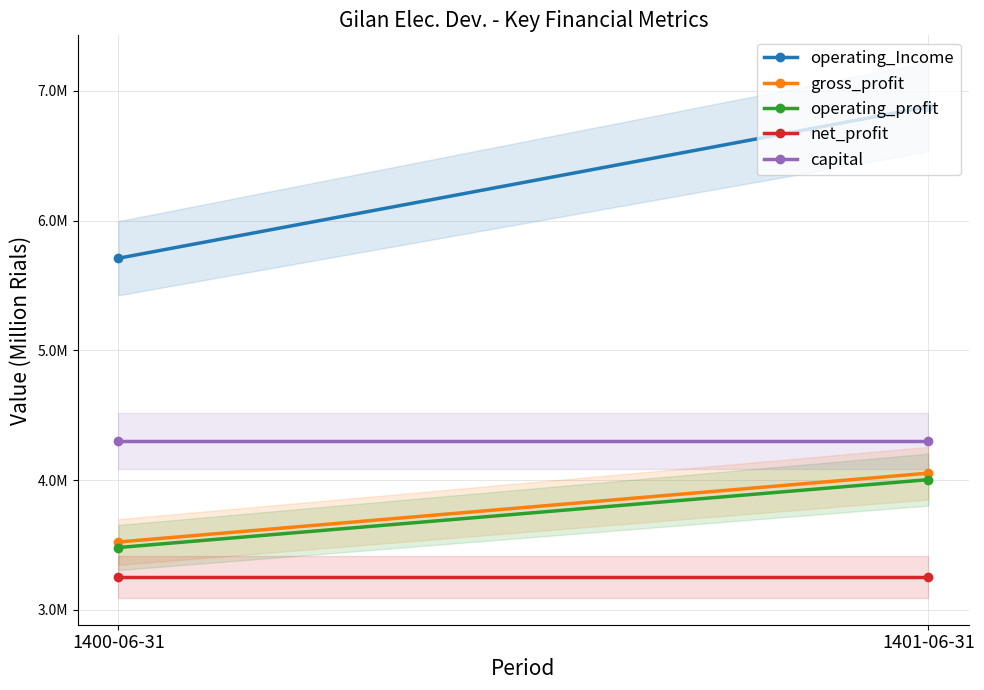

How many data points in gross_profit are less than 4054318?

1